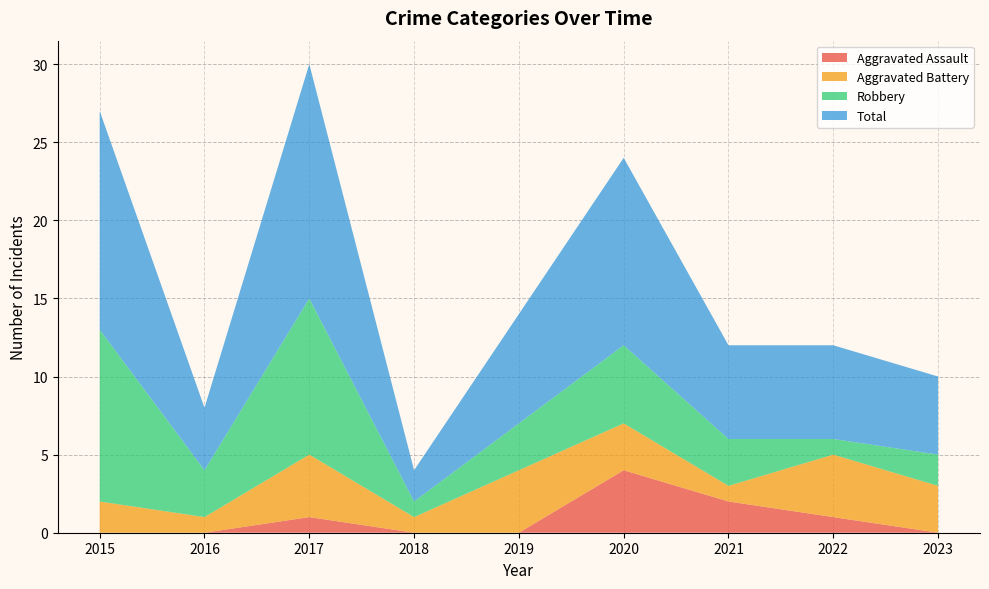

Reading left to right, list all the values displayed in this chart.

Aggravated Assault: 2015=0	2016=0	2017=1	2018=0	2019=0	2020=4	2021=2	2022=1	2023=0
Aggravated Battery: 2015=2	2016=1	2017=4	2018=1	2019=4	2020=3	2021=1	2022=4	2023=3
Robbery: 2015=11	2016=3	2017=10	2018=1	2019=3	2020=5	2021=3	2022=1	2023=2
Total: 2015=14	2016=4	2017=15	2018=2	2019=7	2020=12	2021=6	2022=6	2023=5